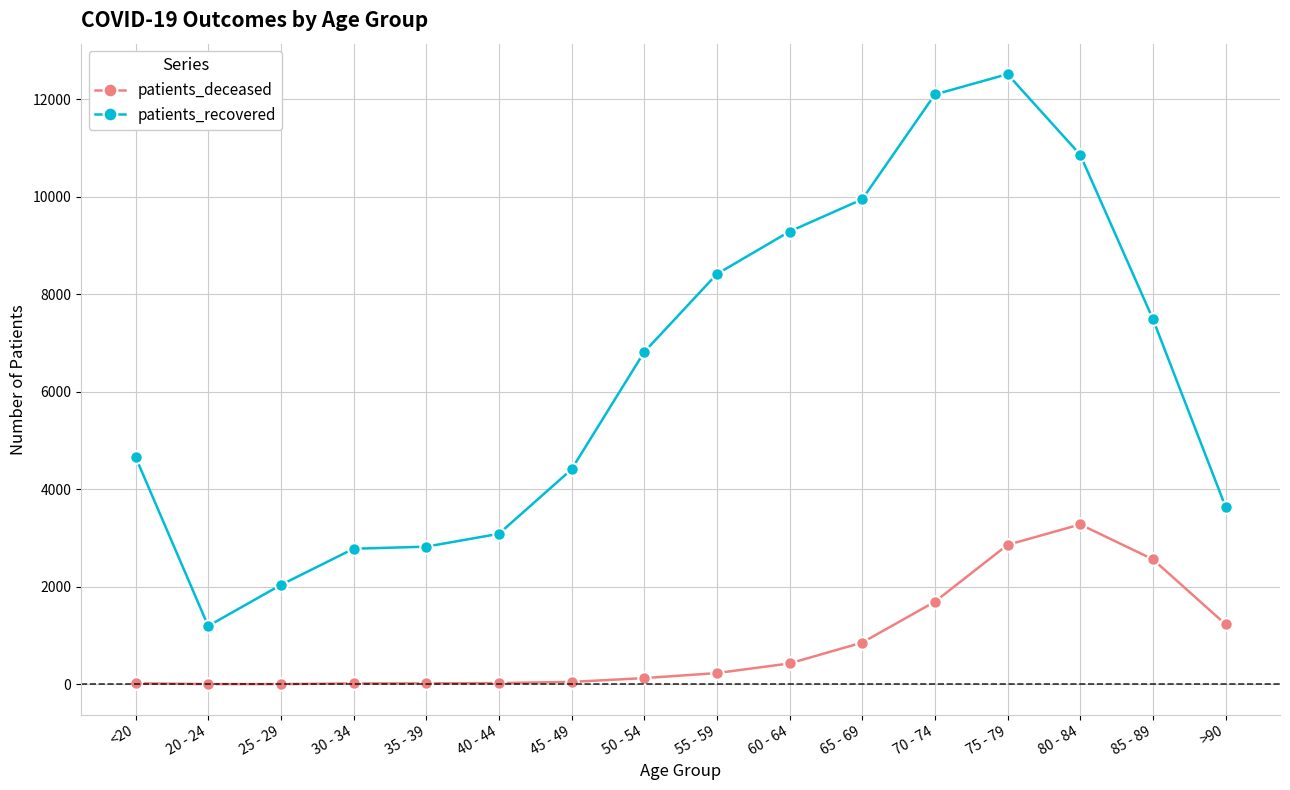

True or false: patients_recovered and patients_deceased cross at least once.

False